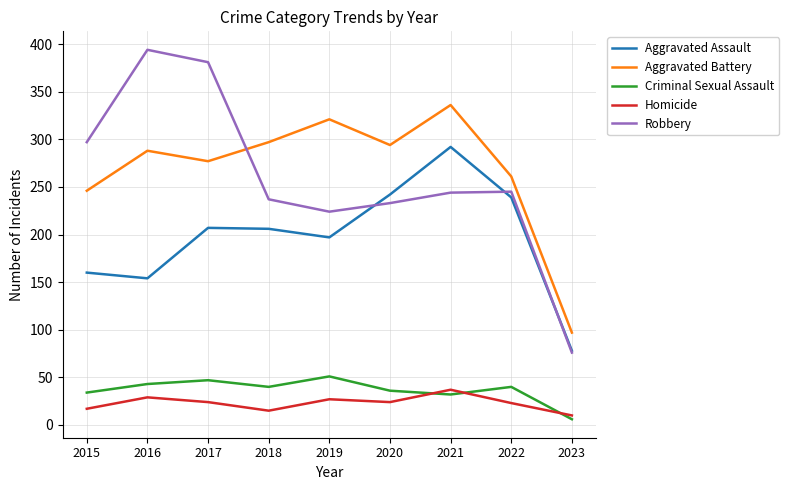

What is the difference between the Homicide values at 2023 and 2016?

19